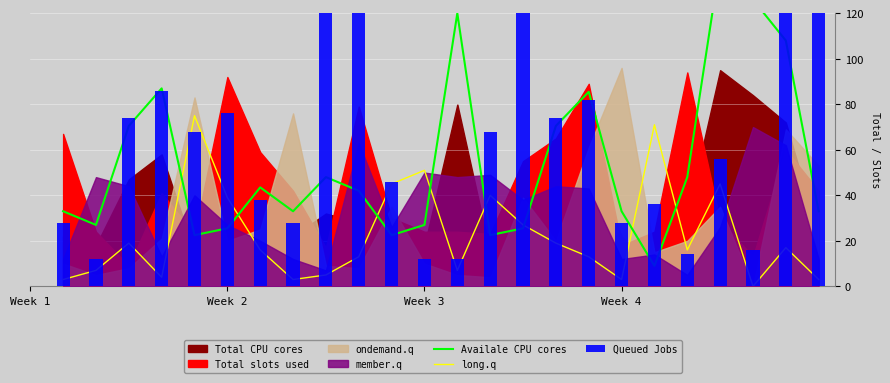

The value of long.q at 16 is 19.5. True or false?

False